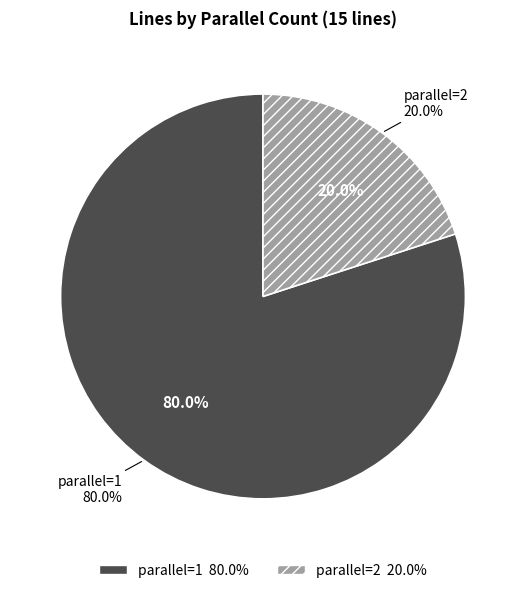

What is the total percentage of parallel=1 and parallel=2?

100.0%